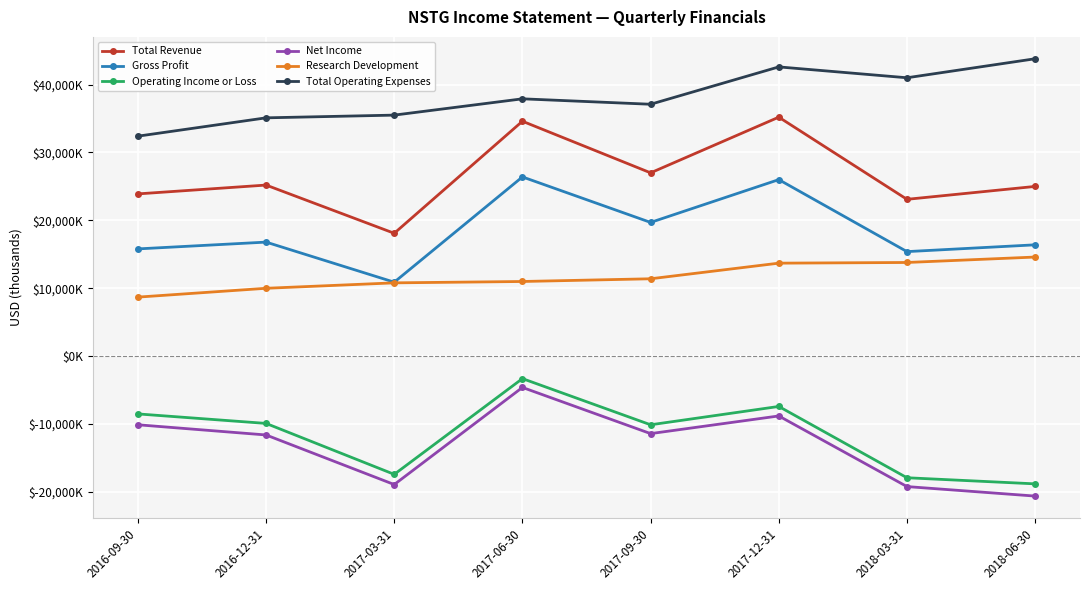

Is it true that Operating Income or Loss equals -9900 at 2016-12-31?

True